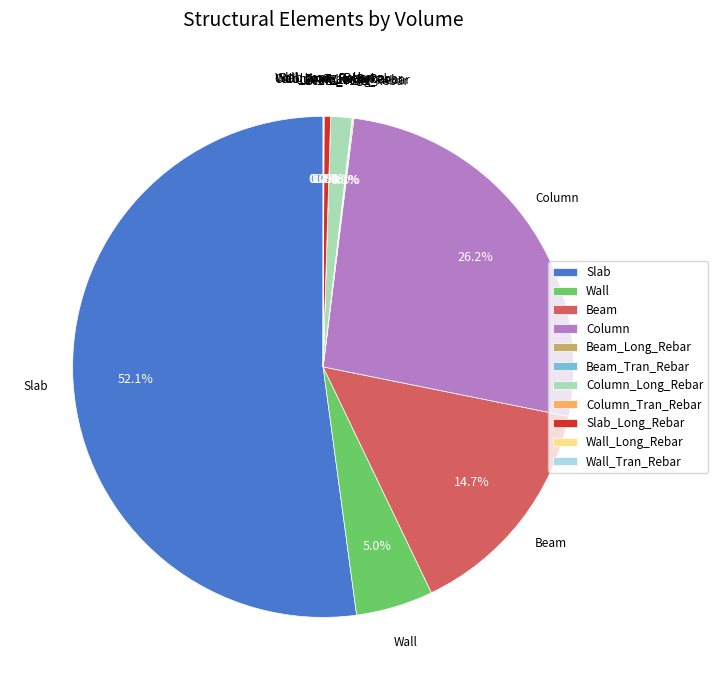

Is there any slice that represents more than half of the pie?

Yes